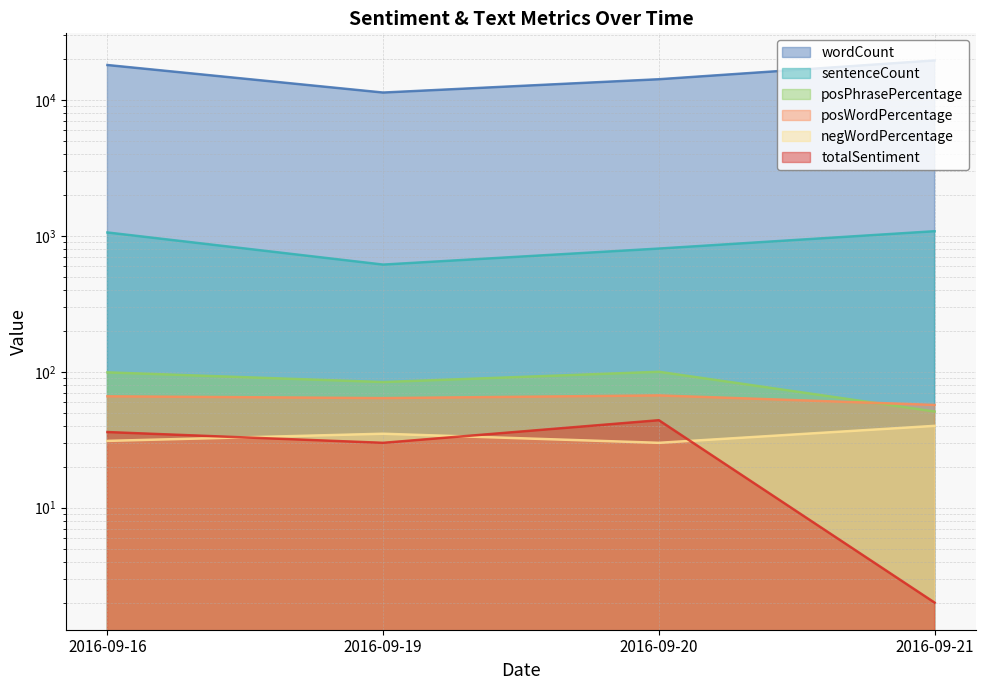

What is the average value of the posWordPercentage series?

64